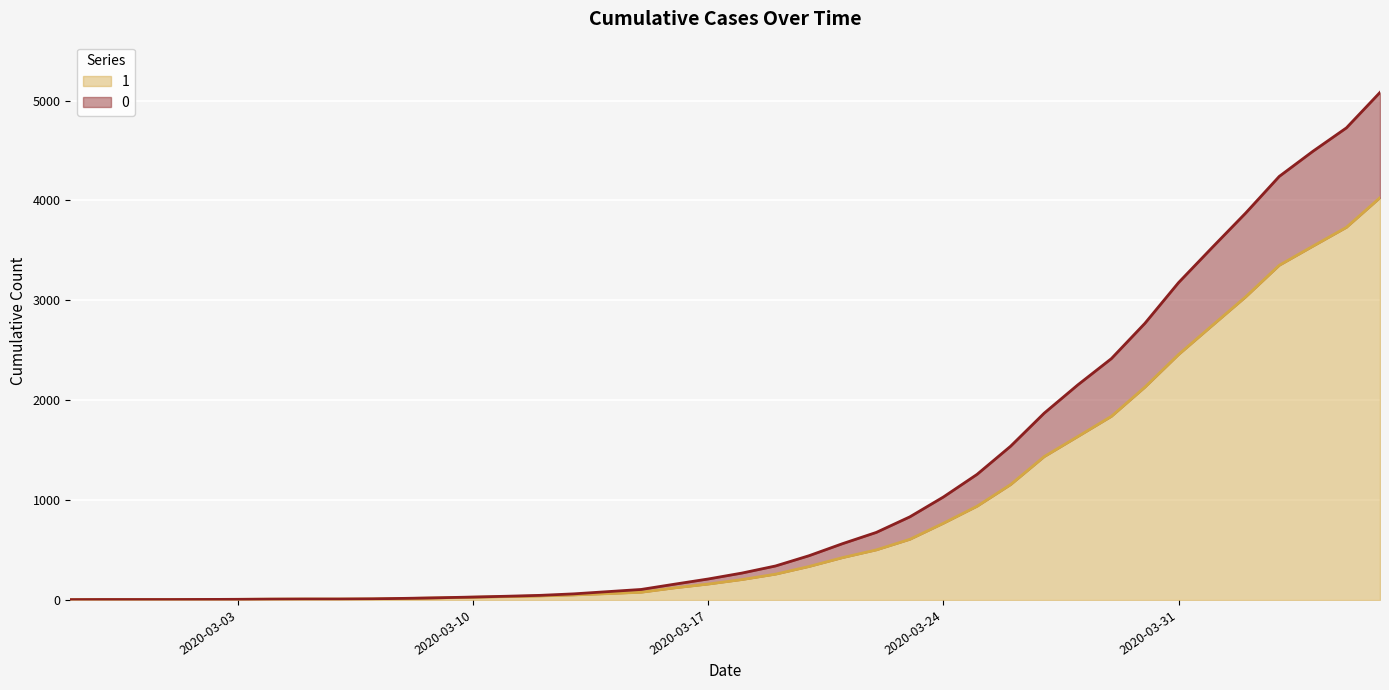

List the series in order of their overall mean, highest first.

0, 1